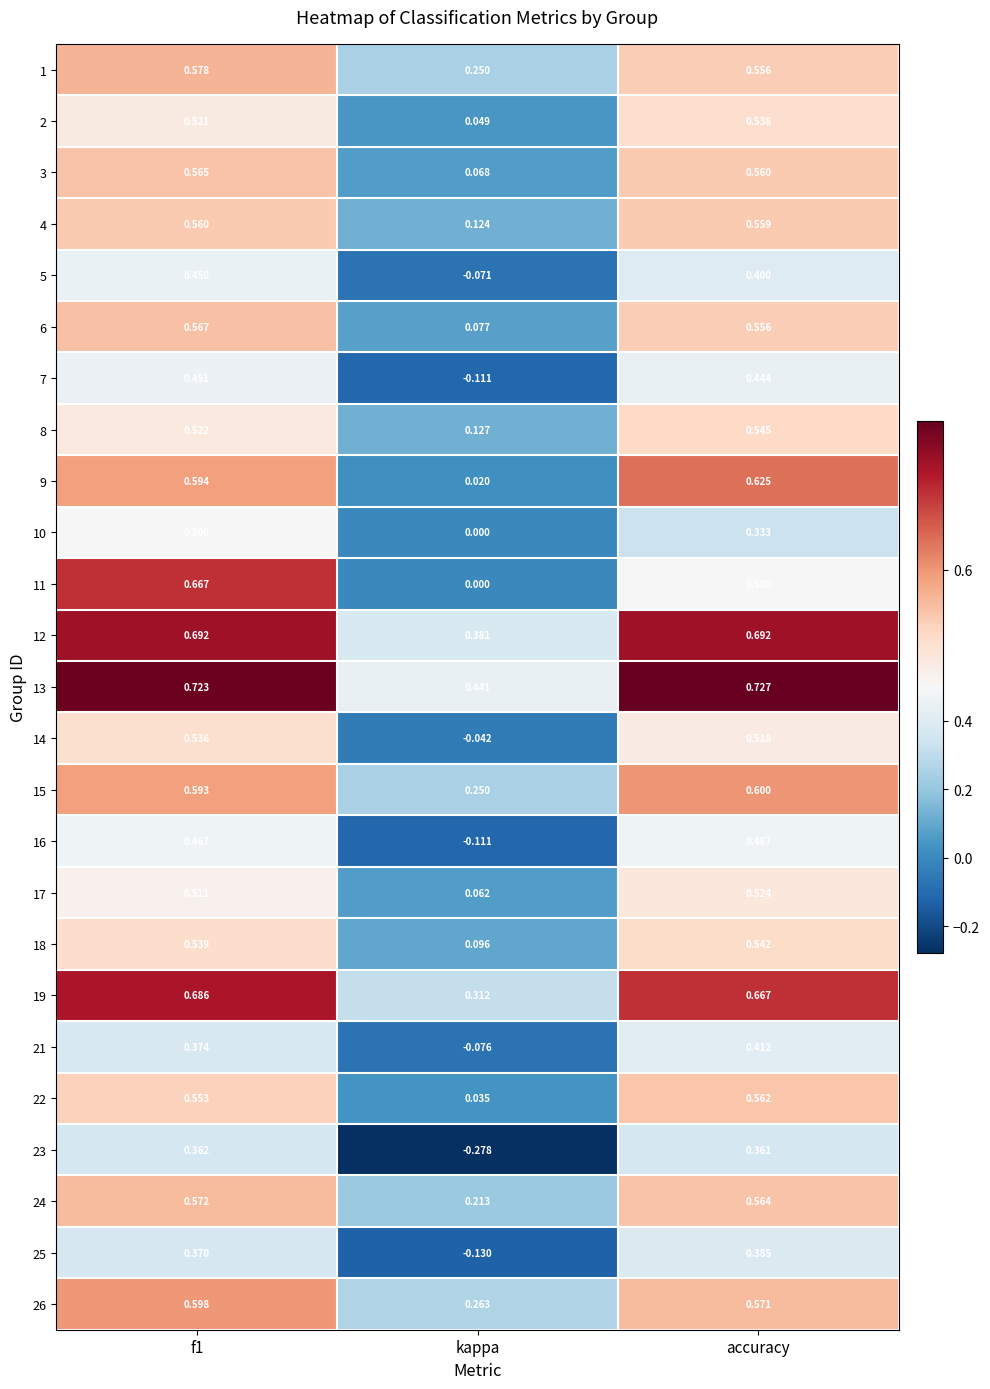

Which label corresponds to the smallest value in the chart?

kappa